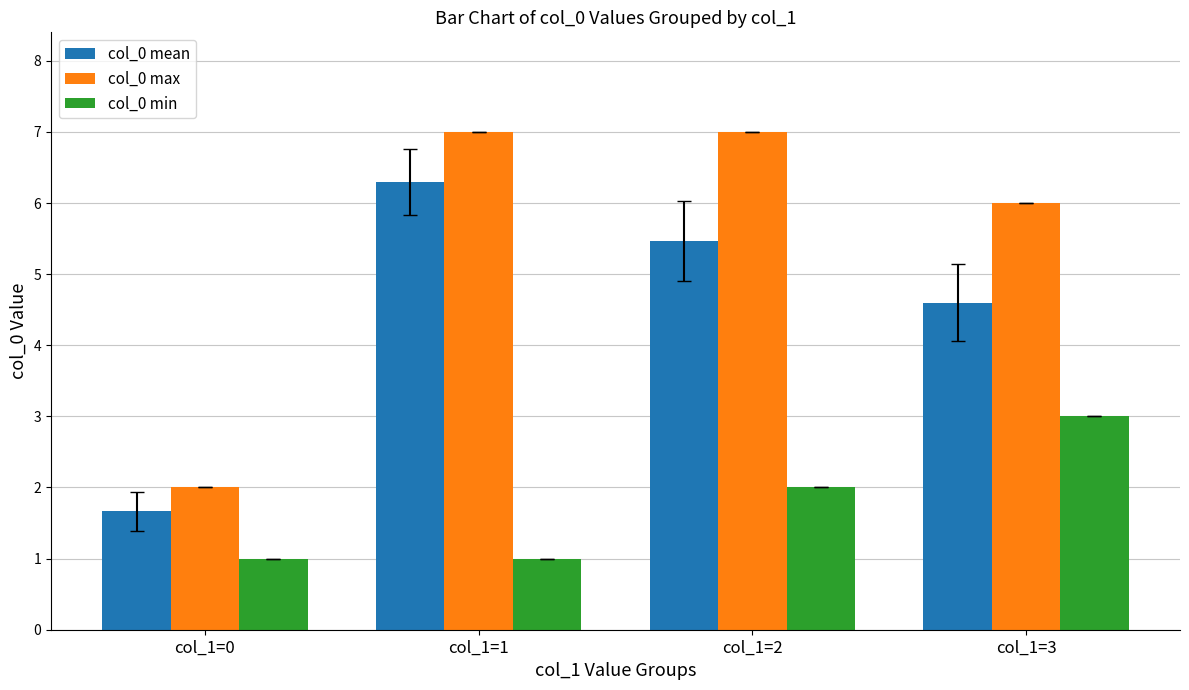

Where is col_0 mean nearest to the value 3?

col_1=0